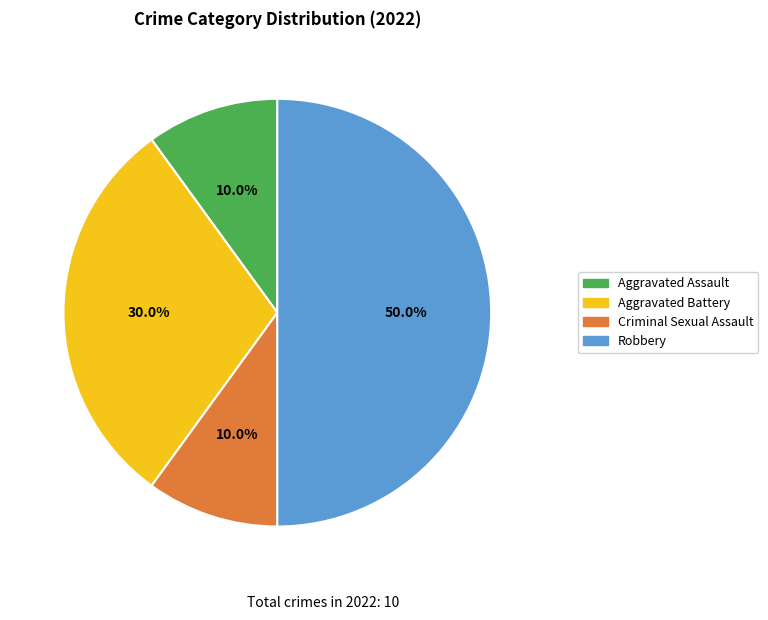

Do Robbery and Aggravated Assault together represent more than half of the pie?

Yes